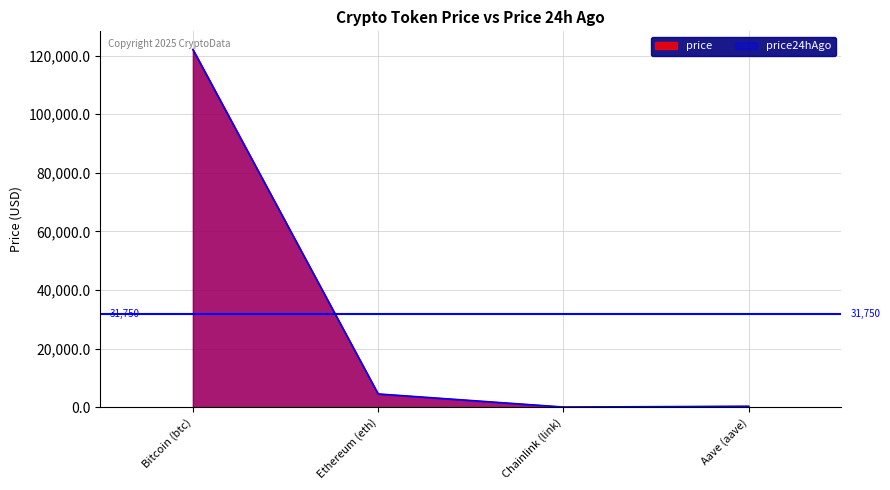

Rank the series by their average value, from lowest to highest.

price24hAgo, price